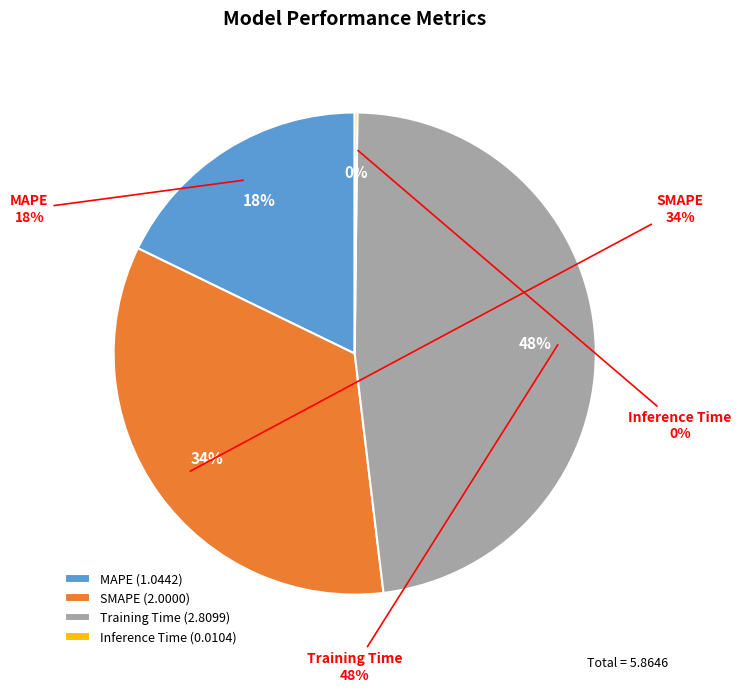

What percentage do Training Time and SMAPE together represent?

82.0%